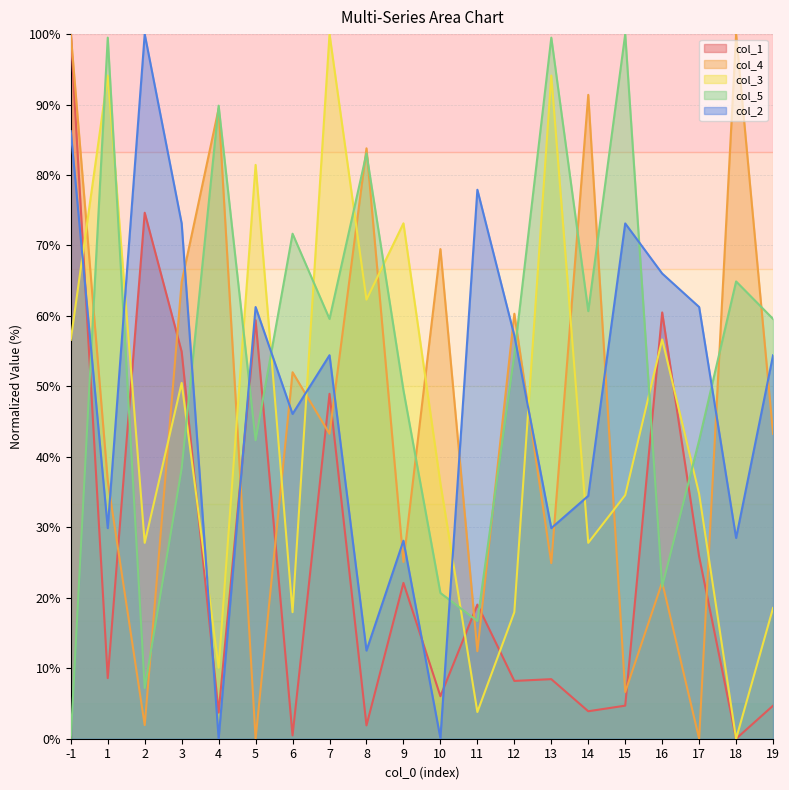

At which category does col_2 reach its first local valley?

1